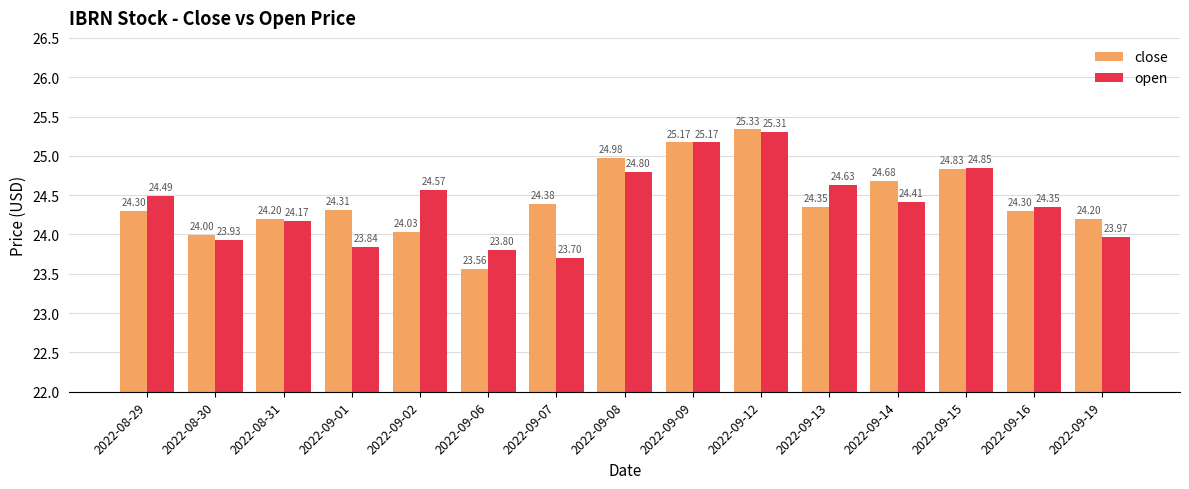

The close series shows 11.2 at 2022-08-30. True or false?

False